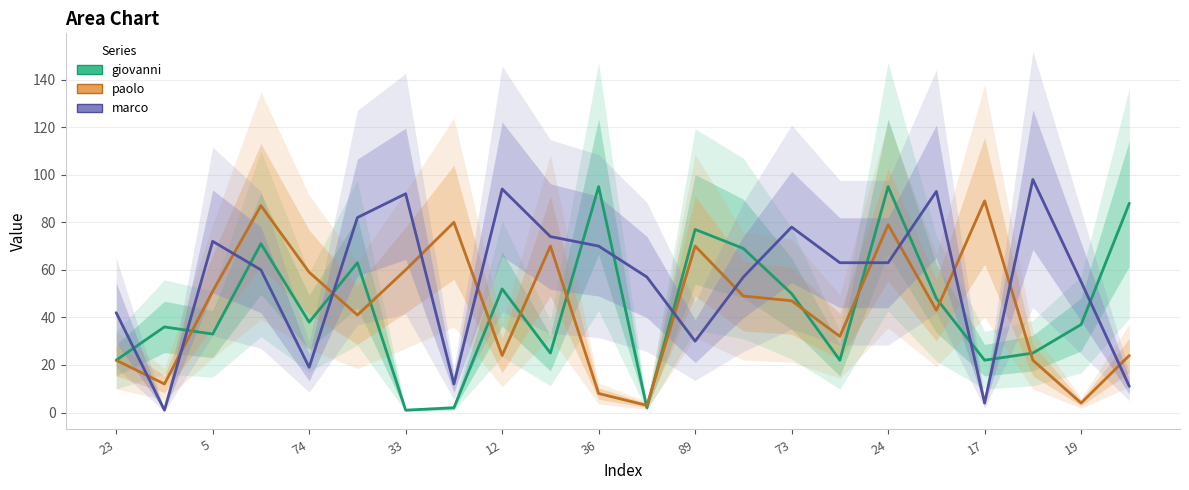

True or false: marco has more than 0 interior local peaks.

True